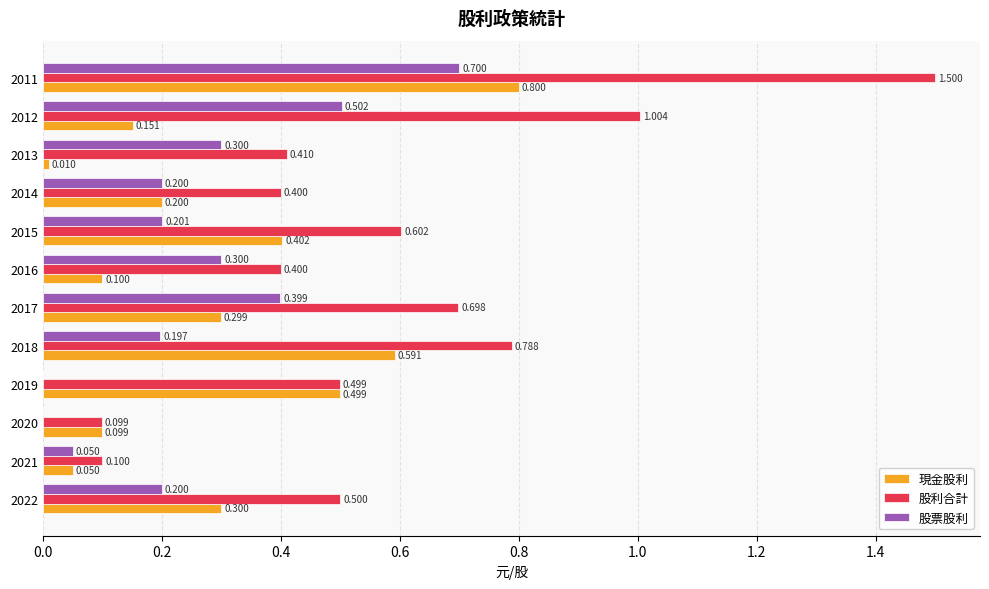

Between 2021 and 2017, which series saw the biggest shift?

股利合計